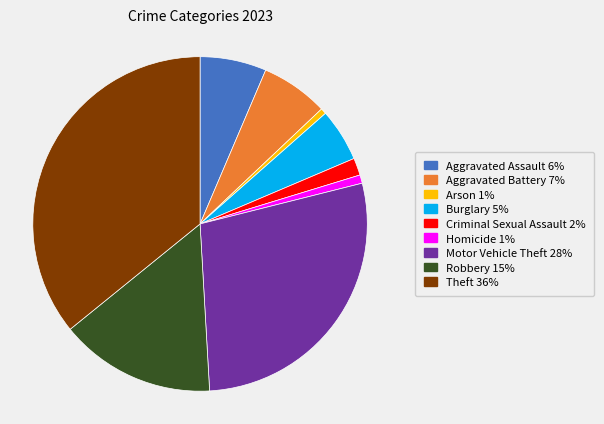

Which category has the biggest portion of the pie?

Theft